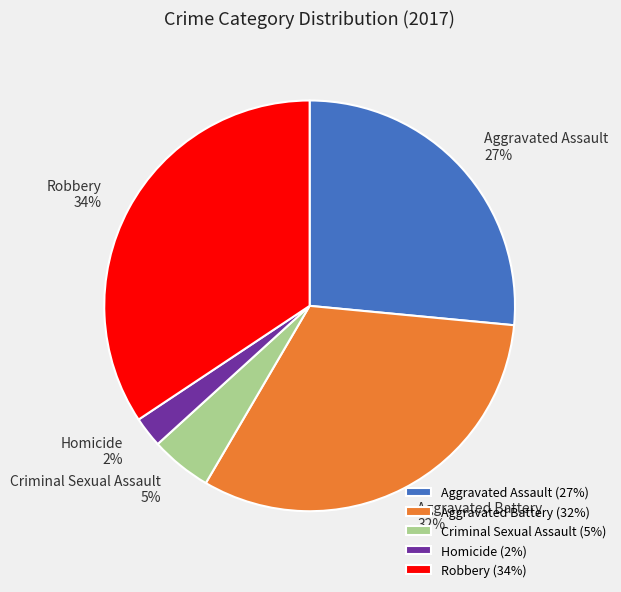

Is there a majority slice in this chart?

No